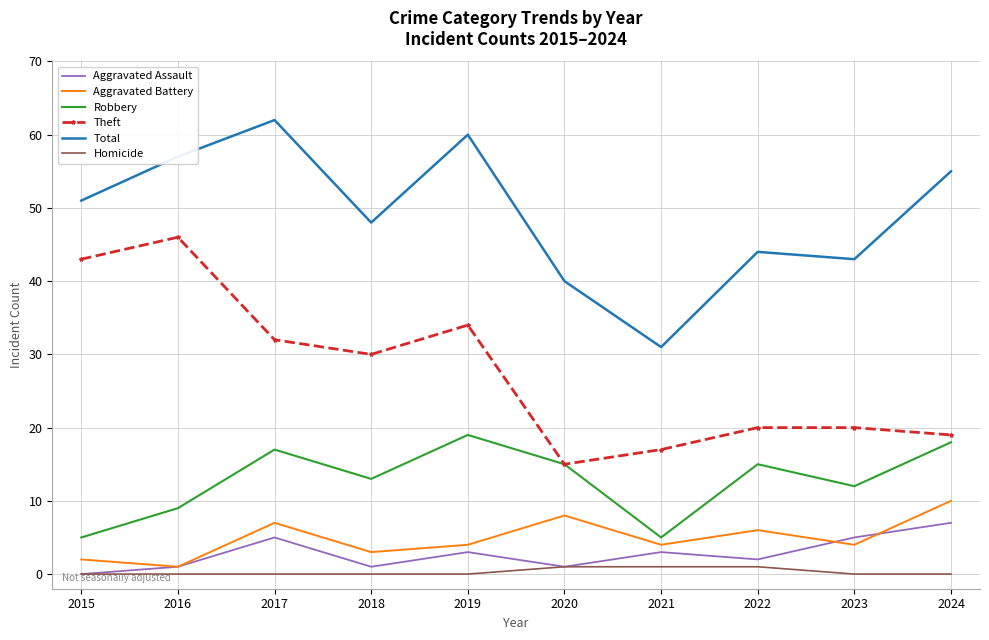

Which series changed the most between 2017 and 2018?

Total